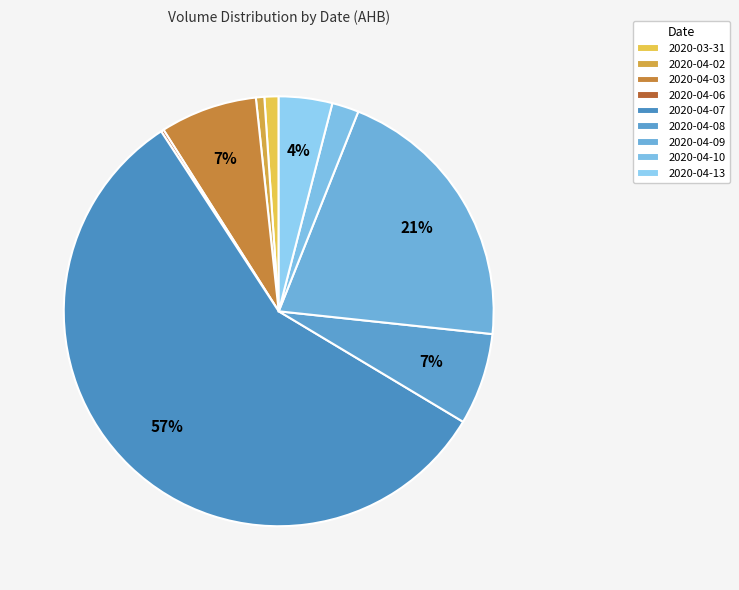

The 2020-04-03 slice represents 7% of the pie. True or false?

True